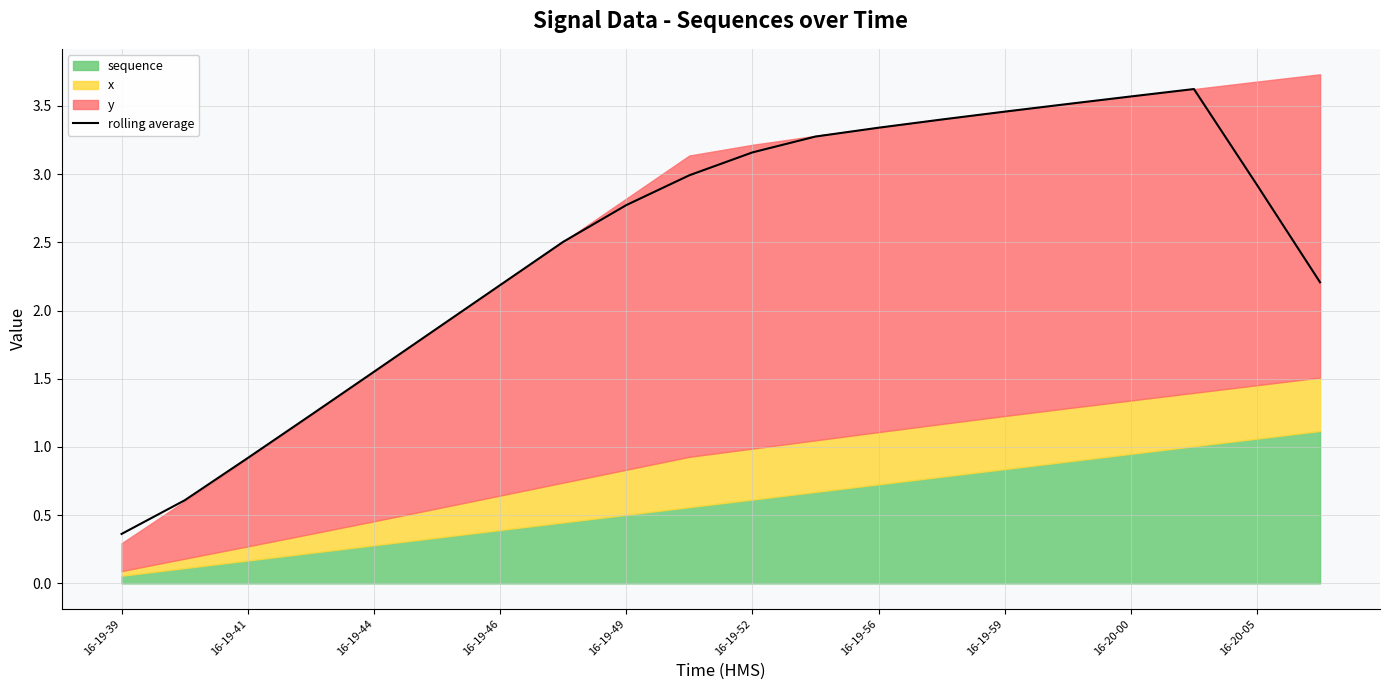

What is the value of the 2nd point from the left?

0.6